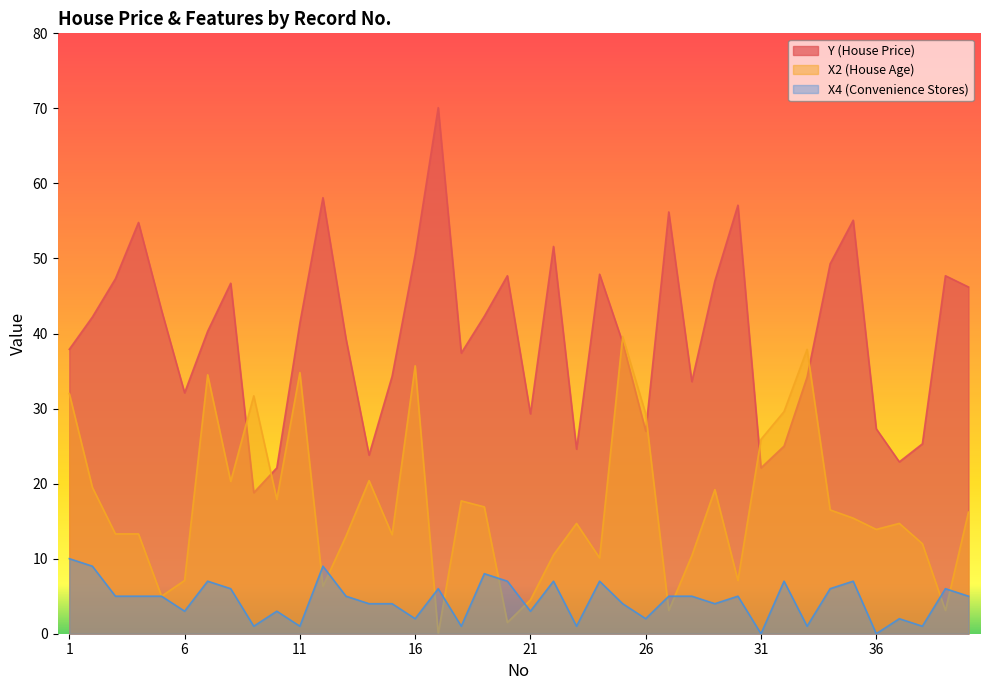

At which category does X4 reach its first local valley?

6